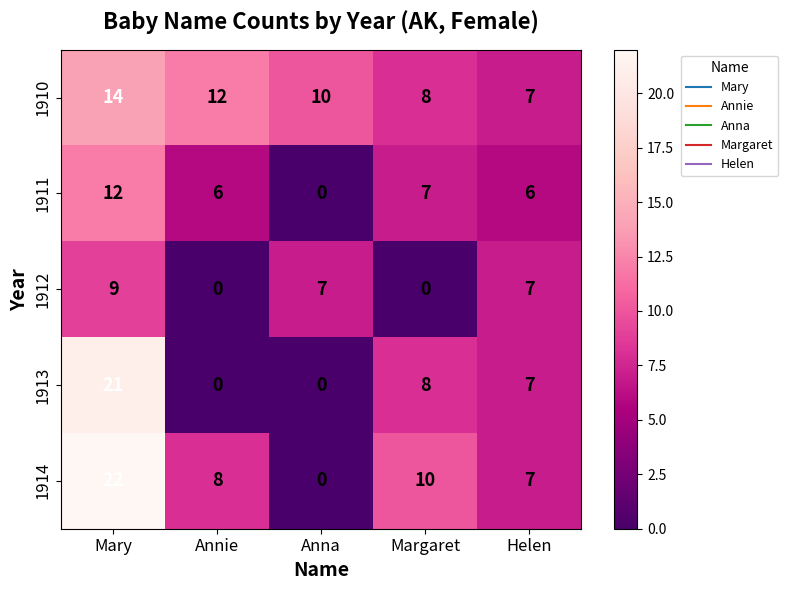

At how many categories does at least one series exceed 2?

5